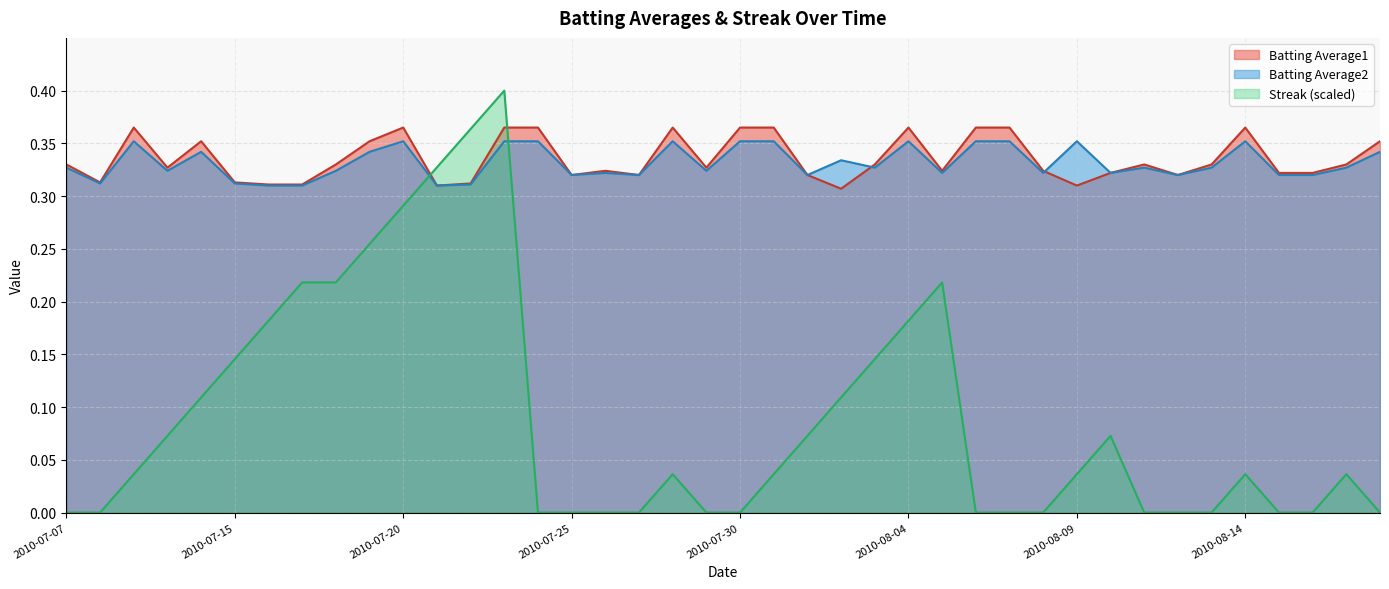

Is the value of Streak at 2010-07-08 greater than the value of Batting Average2 at 2010-08-12?

No